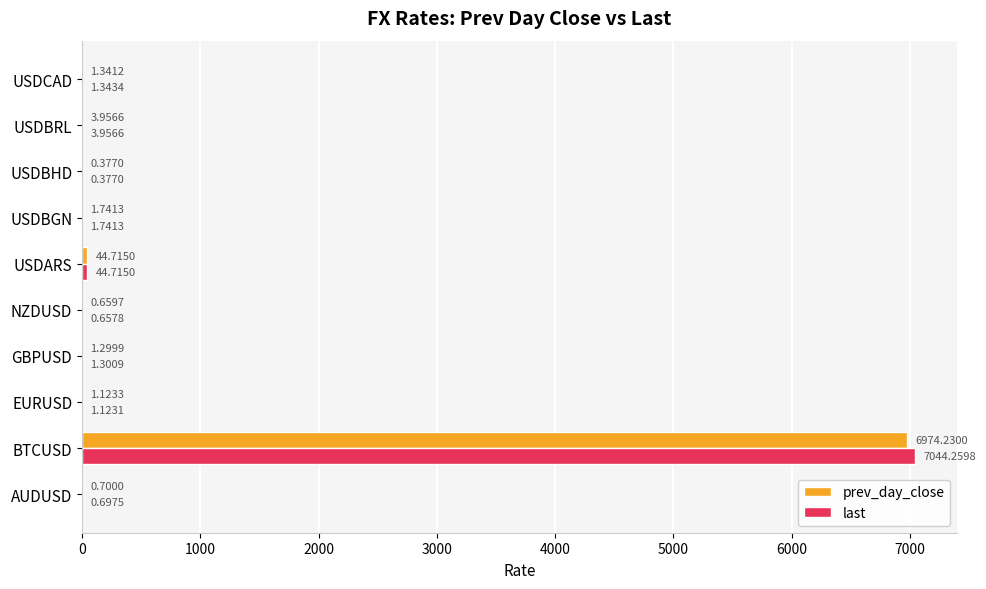

Which series has the widest spread of values?

last